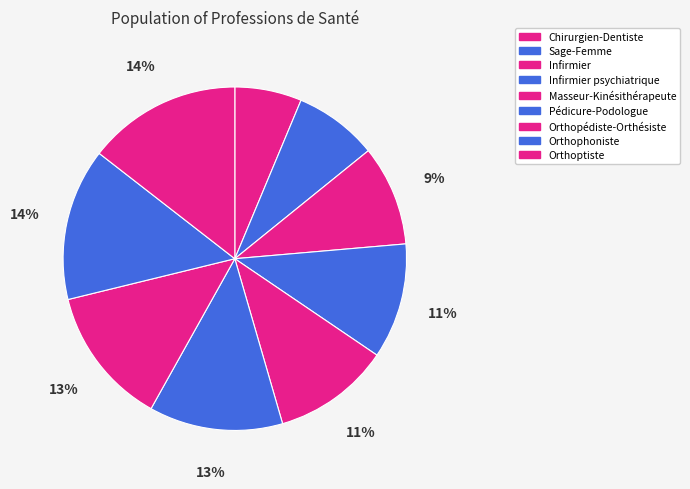

To the nearest percent, what is the difference between the Pédicure-Podologue and Orthophoniste slice percentages?

2%